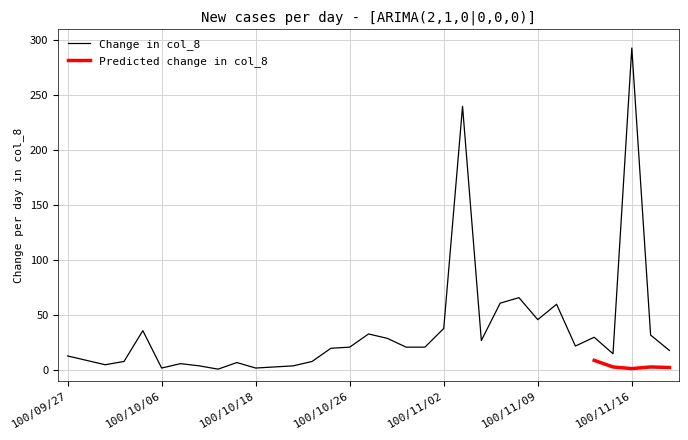

Where does the data first go above 21?

4